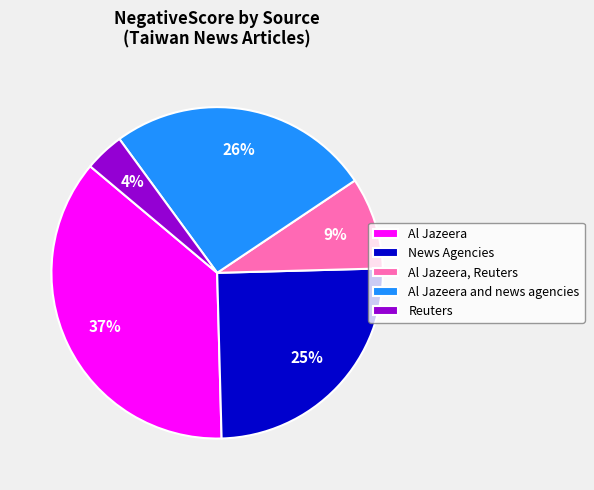

Count the number of slices in the pie.

5